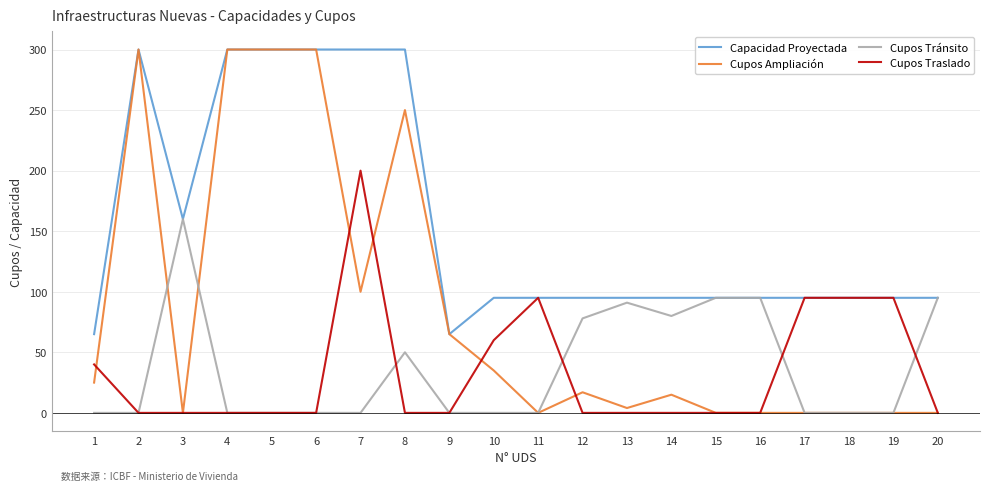

Reading right to left, transcribe all the data shown in this chart.

Capacidad Proyectada: 20=95	19=95	18=95	17=95	16=95	15=95	14=95	13=95	12=95	11=95	10=95	9=65	8=300	7=300	6=300	5=300	4=300	3=160	2=300	1=65
Cupos Ampliación: 20=0	19=0	18=0	17=0	16=0	15=0	14=15	13=4	12=17	11=0	10=35	9=65	8=250	7=100	6=300	5=300	4=300	3=0	2=300	1=25
Cupos Tránsito: 20=95	19=0	18=0	17=0	16=95	15=95	14=80	13=91	12=78	11=0	10=0	9=0	8=50	7=0	6=0	5=0	4=0	3=160	2=0	1=0
Cupos Traslado: 20=0	19=95	18=95	17=95	16=0	15=0	14=0	13=0	12=0	11=95	10=60	9=0	8=0	7=200	6=0	5=0	4=0	3=0	2=0	1=40